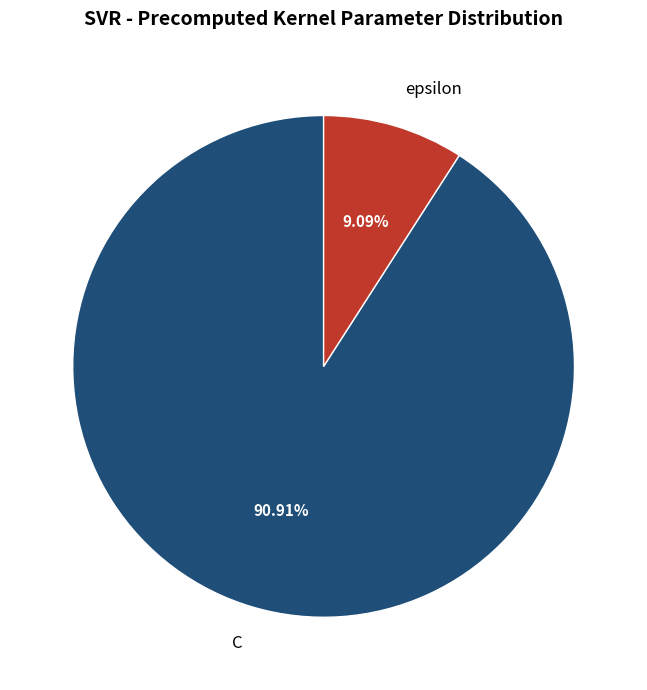

Rank the categories by value from highest to lowest.

C, epsilon